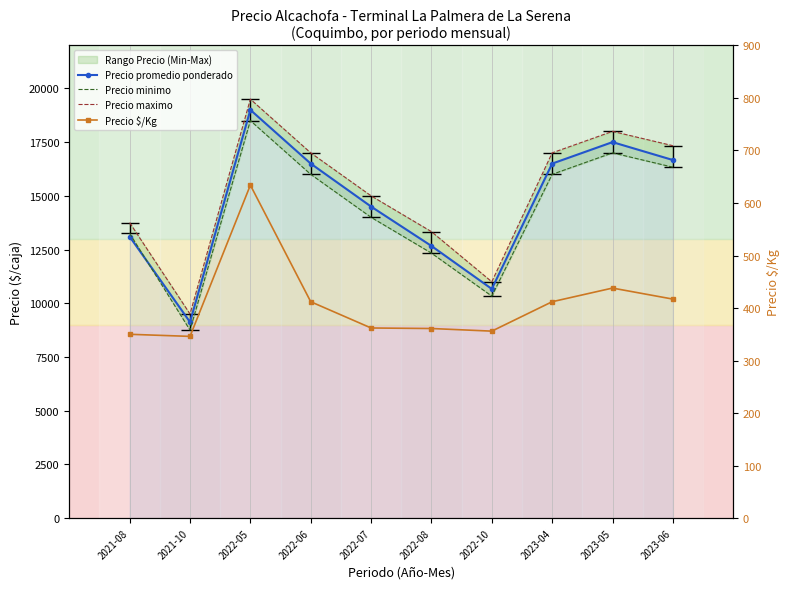

Reading left to right, what are all the values shown in this chart?

Precio promedio ponderado: 13100	9125	19000	16500	14500	12667	10667	16500	17500	16667
Precio minimo: 13250	8750	18500	16000	14000	12333	10333	16000	17000	16333
Precio maximo: 13750	9500	19500	17000	15000	13333	11000	17000	18000	17333
Precio $/Kg: 350	346	634	412	362	361	356	412	438	417